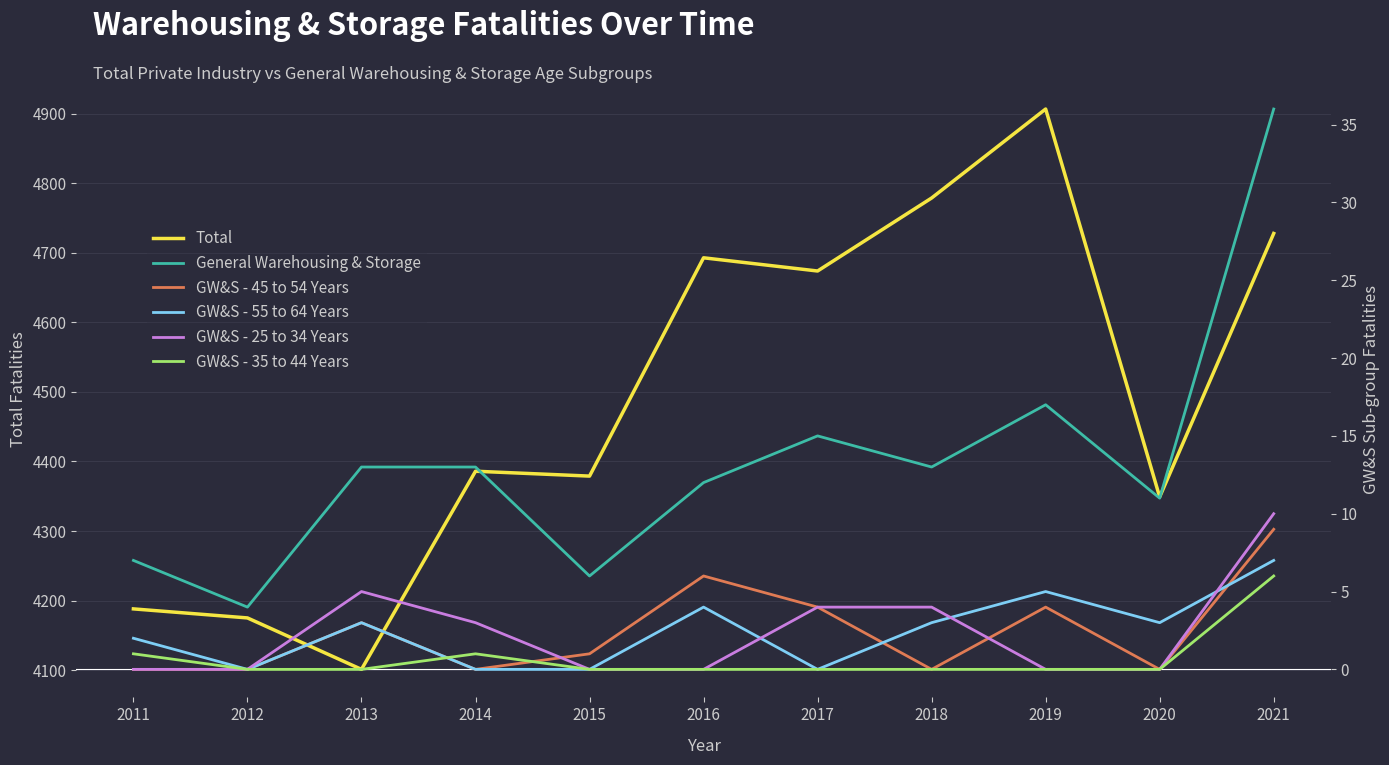

Which series has the largest total across all categories?

Total